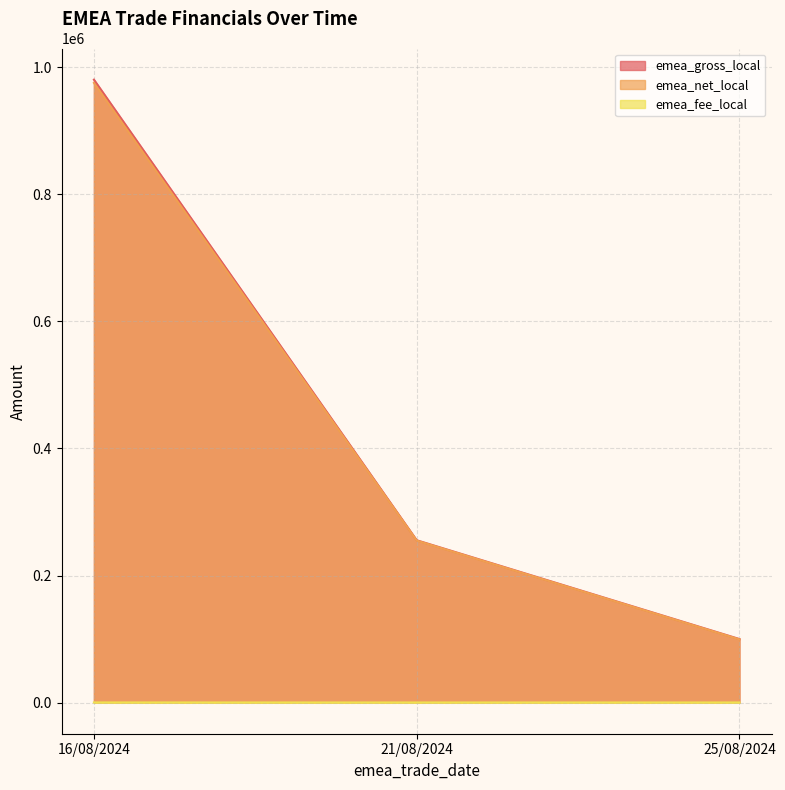

The value of emea_gross_local at 21/08/2024 is 255500. True or false?

True